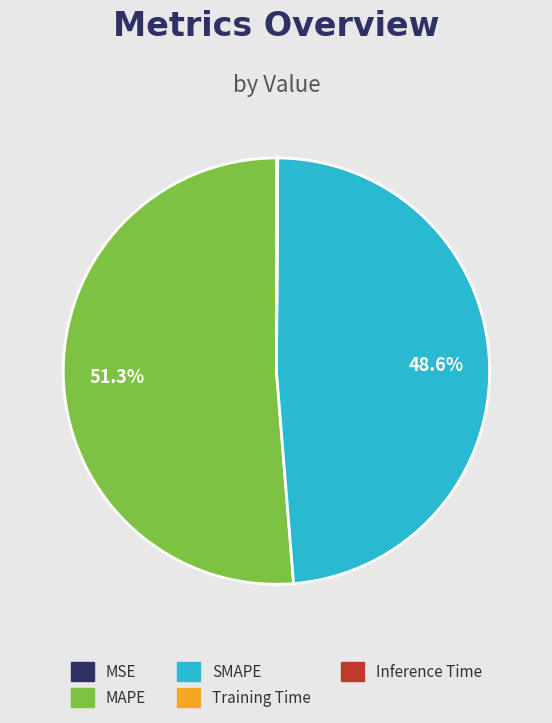

To the nearest percent, what is the average slice percentage?

20%